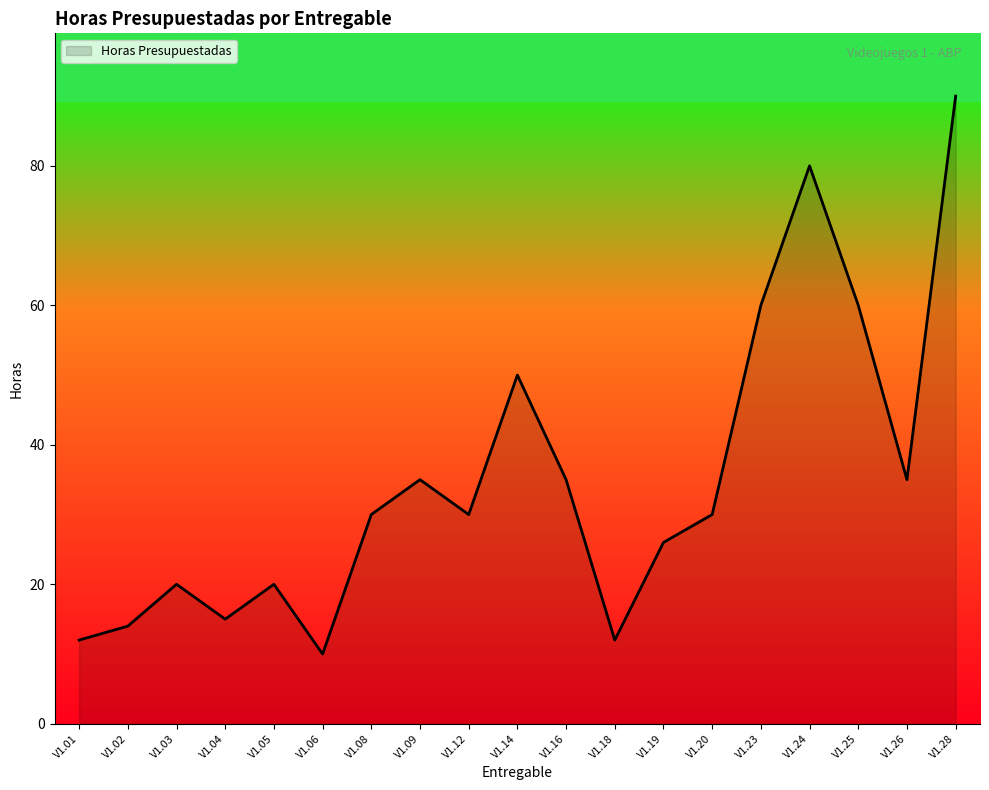

Which has a higher value, V1.20 or V1.14?

V1.14